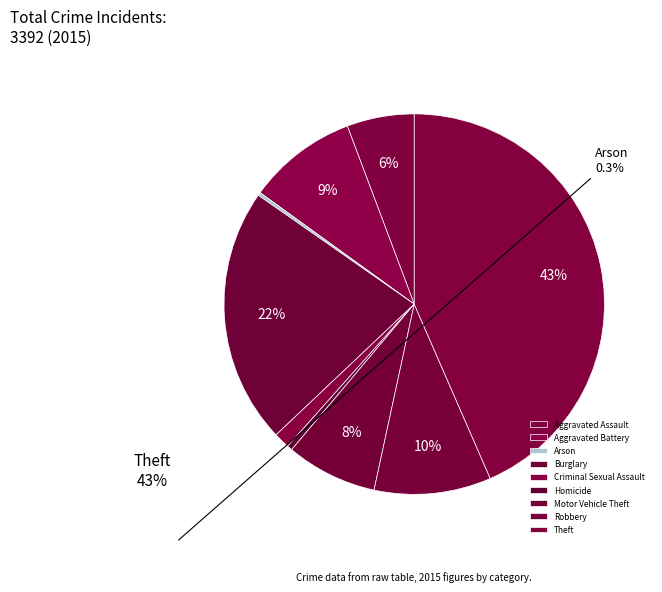

Between Aggravated Assault and Burglary, which is larger?

Burglary